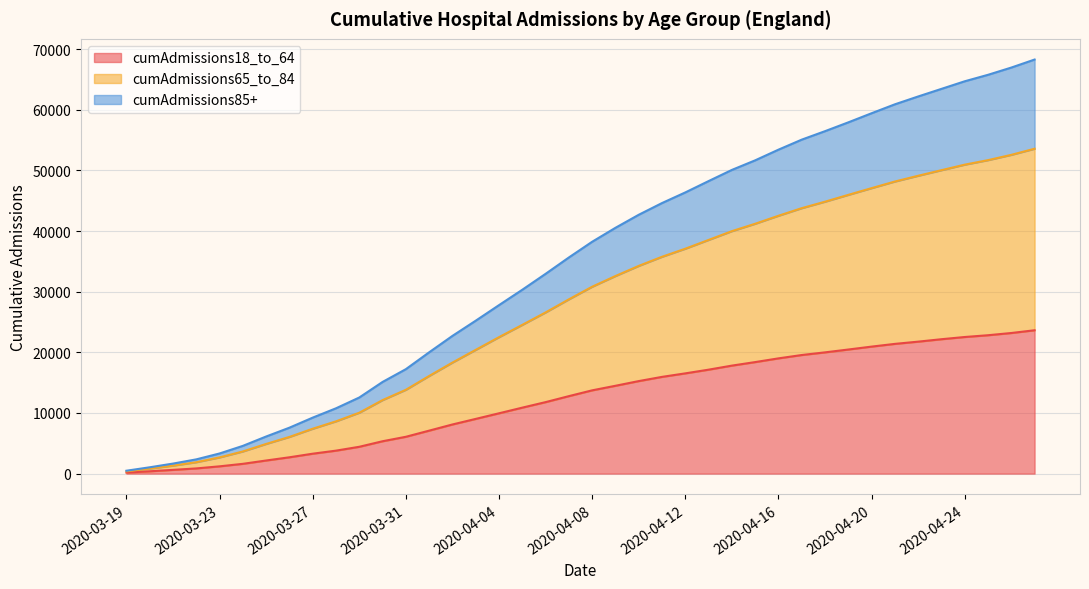

What is the maximum value for cumAdmissions18_to_64?

23639